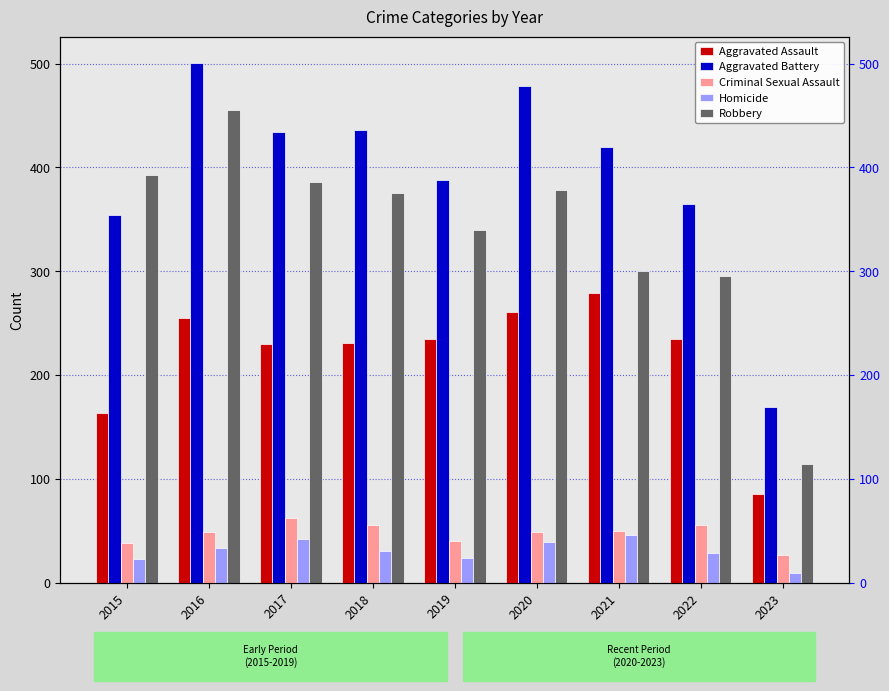

How many bars are there in each group?

5